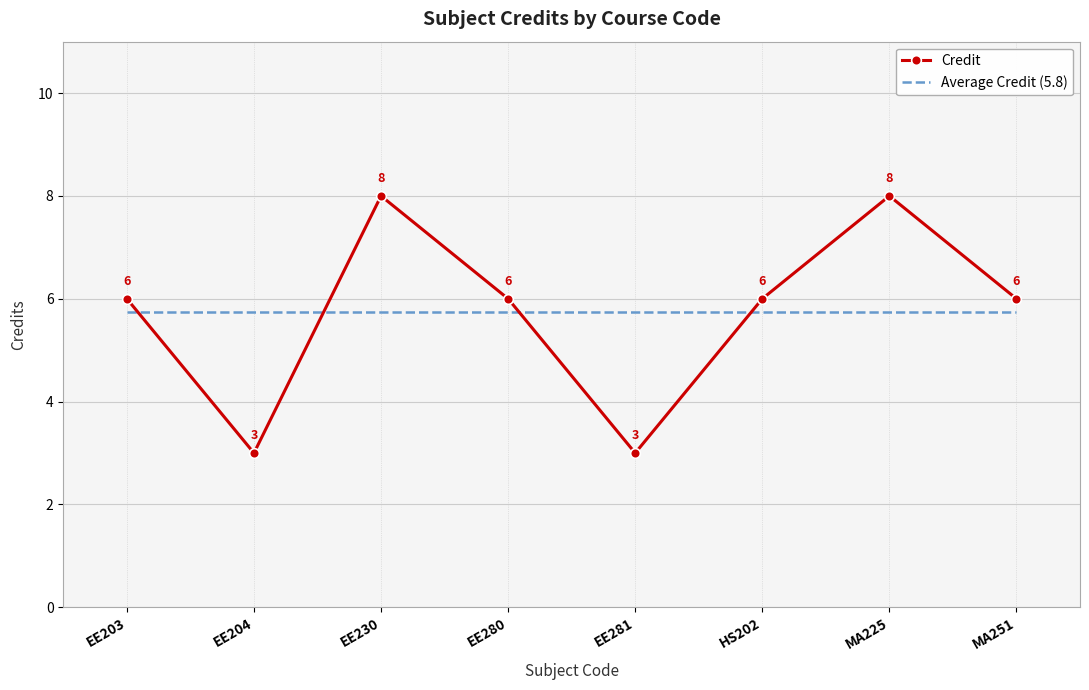

Which series has the largest range (max minus min)?

Credit